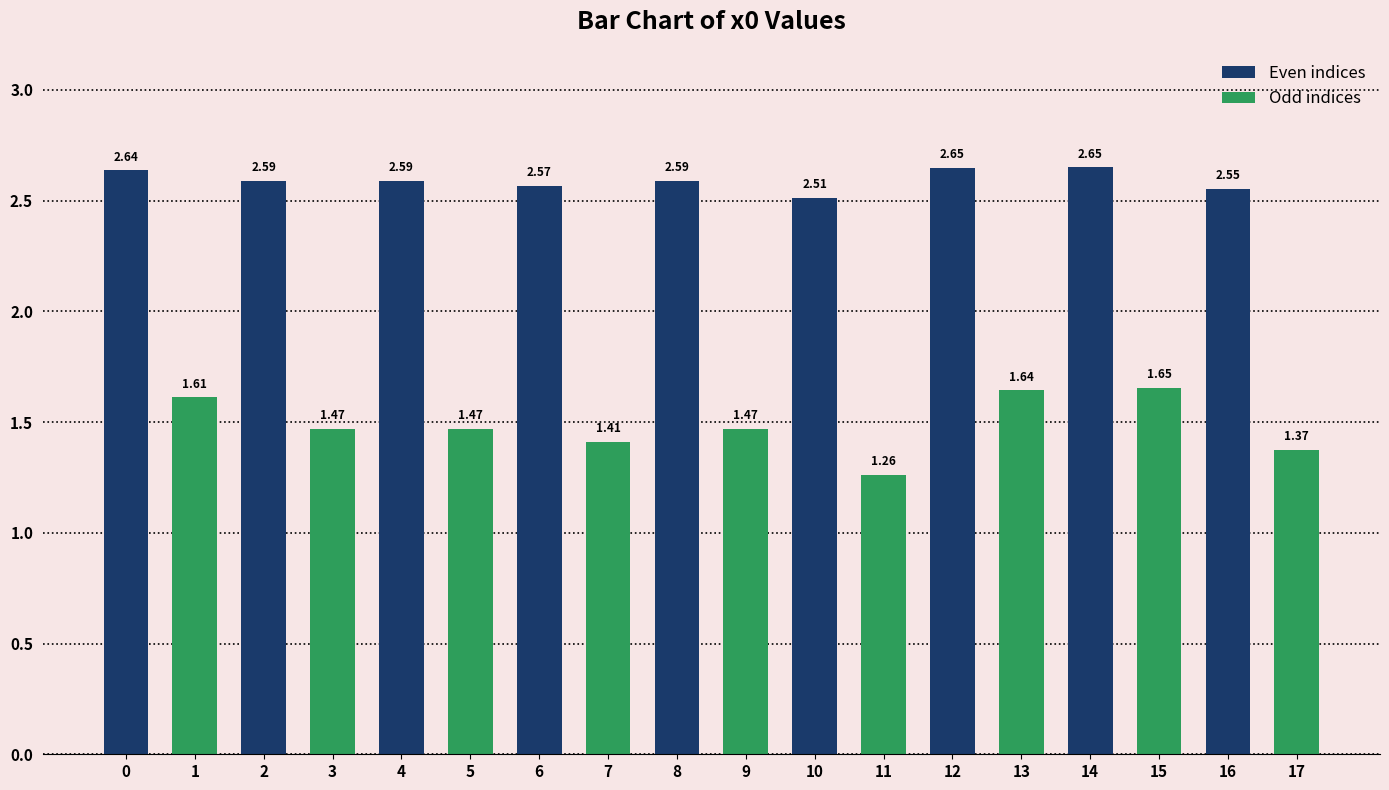

Rank the series by their average value, from highest to lowest.

Even indices, Odd indices